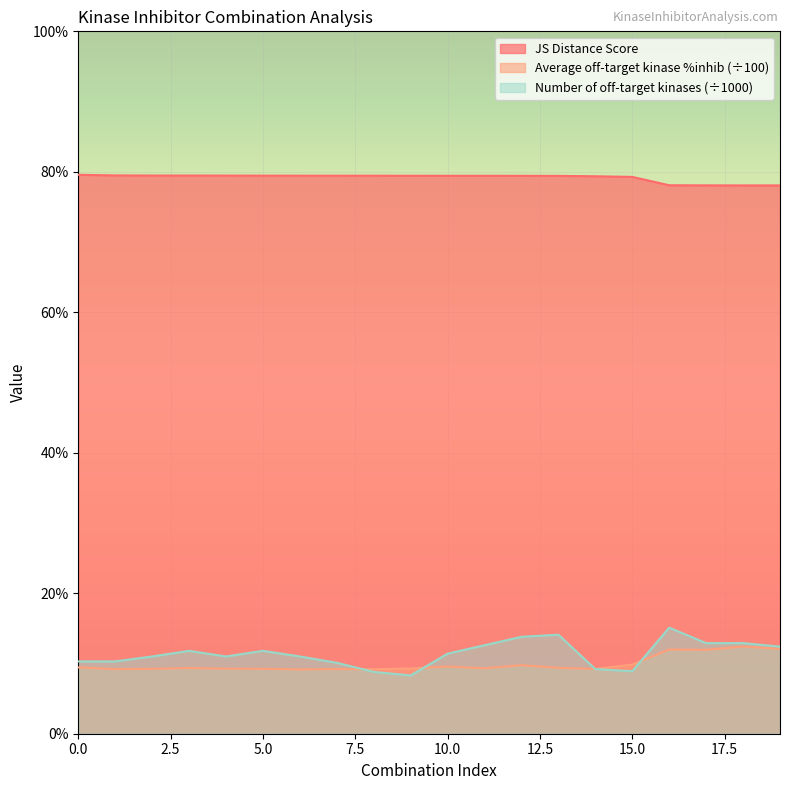

The Number of off-target kinases series shows 0.0 at 18. True or false?

False